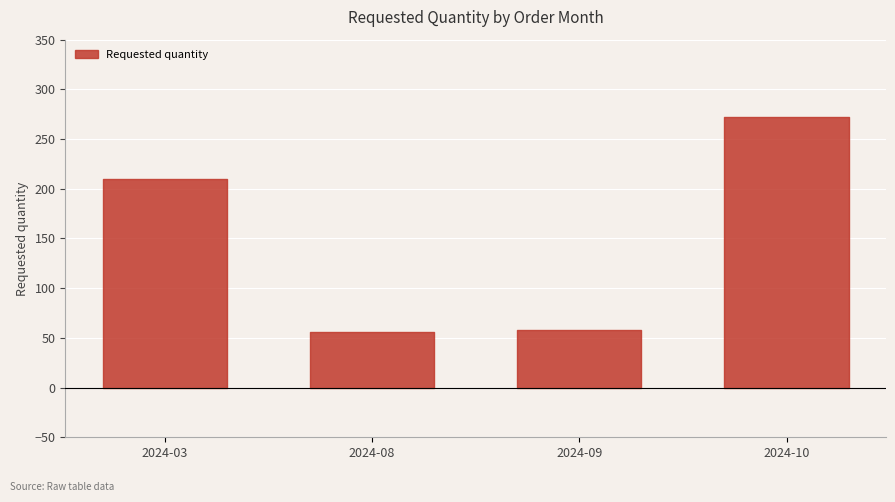

What is the value of the 1st point from the left?

210